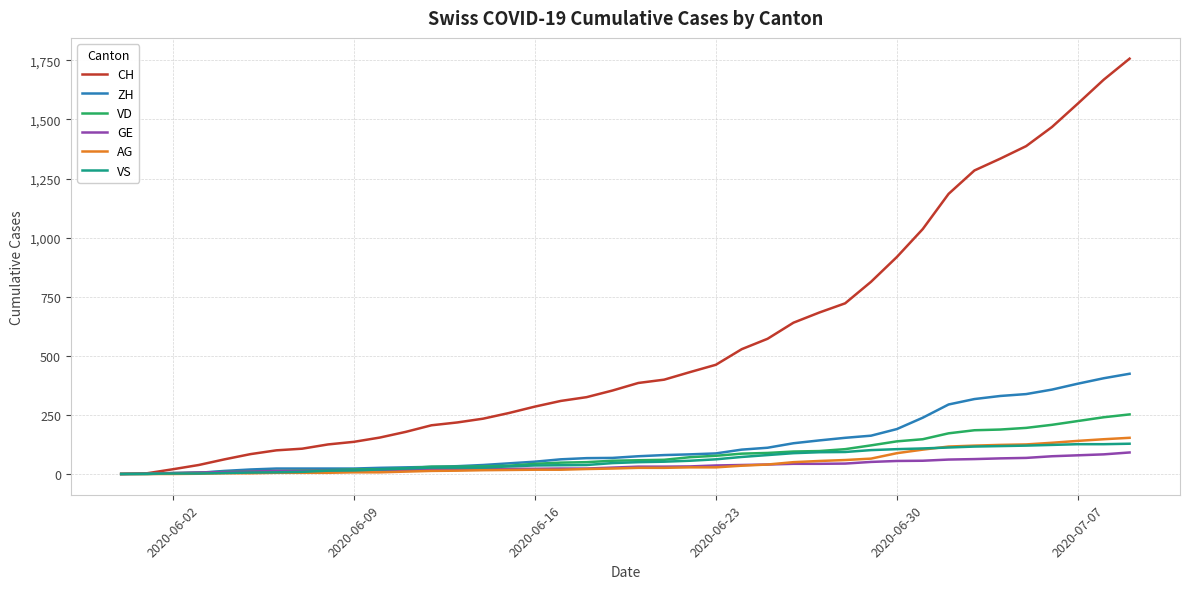

Which series has the widest spread of values?

CH